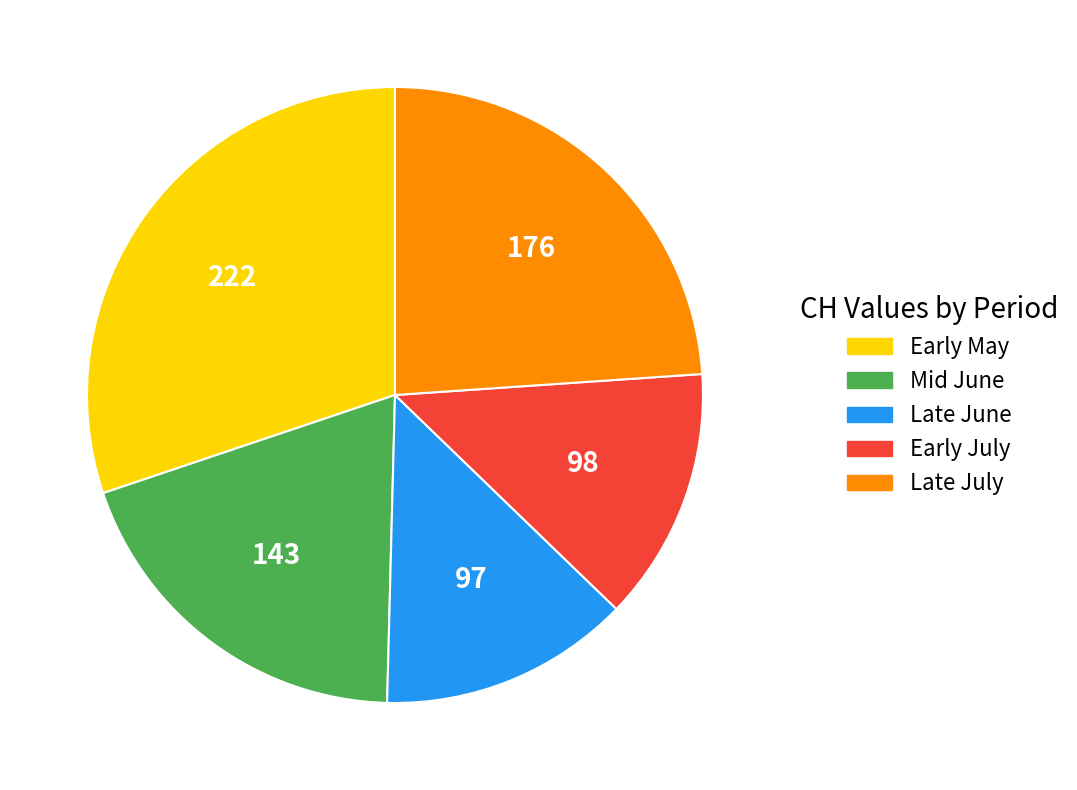

Count the number of slices in the pie.

5